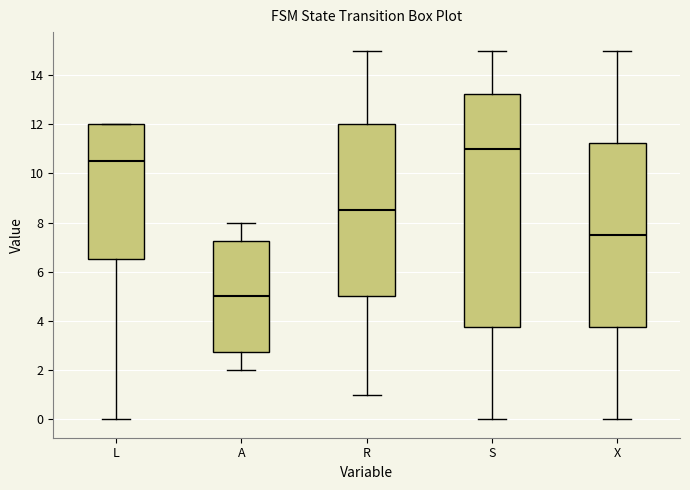

Which box has the highest median line?

S